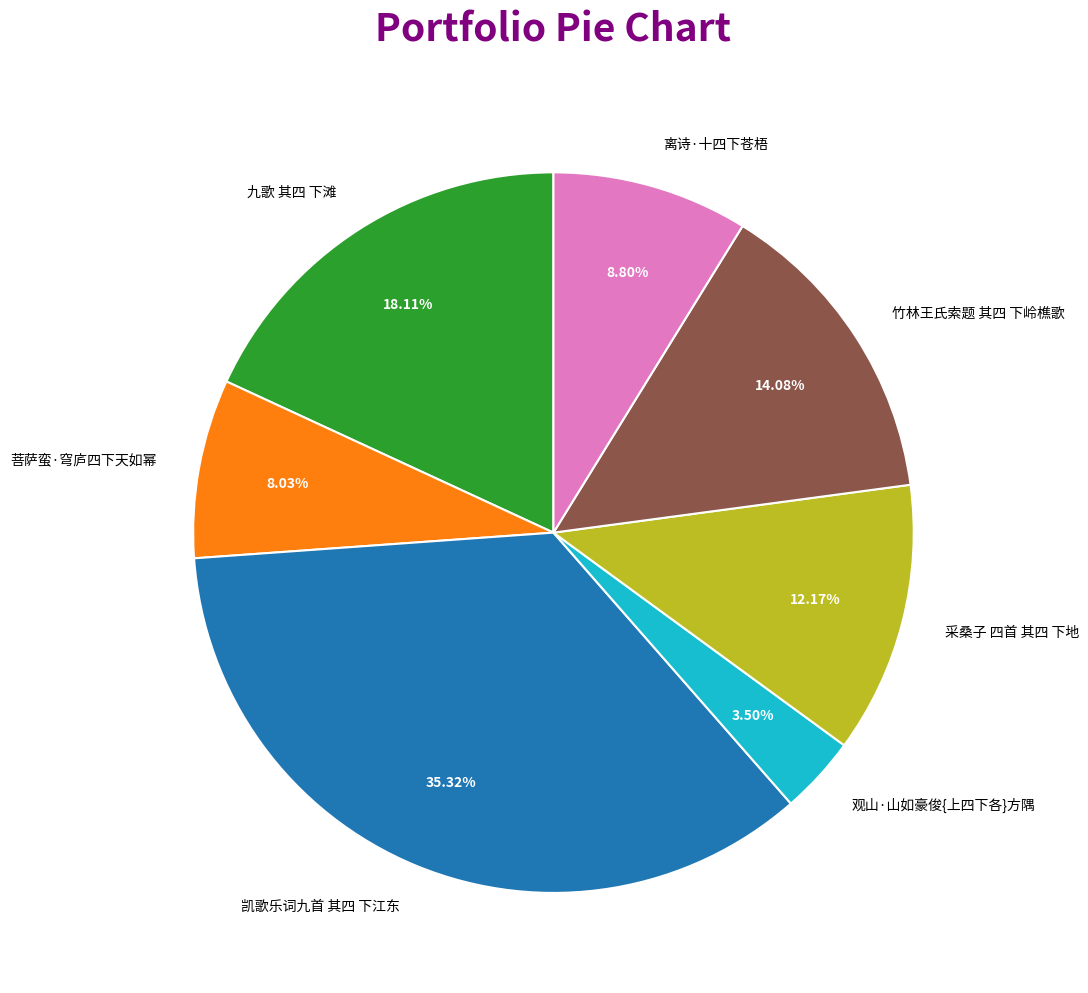

What is the smallest slice in the pie chart?

观山·山如豪俊{上四下各}方隅